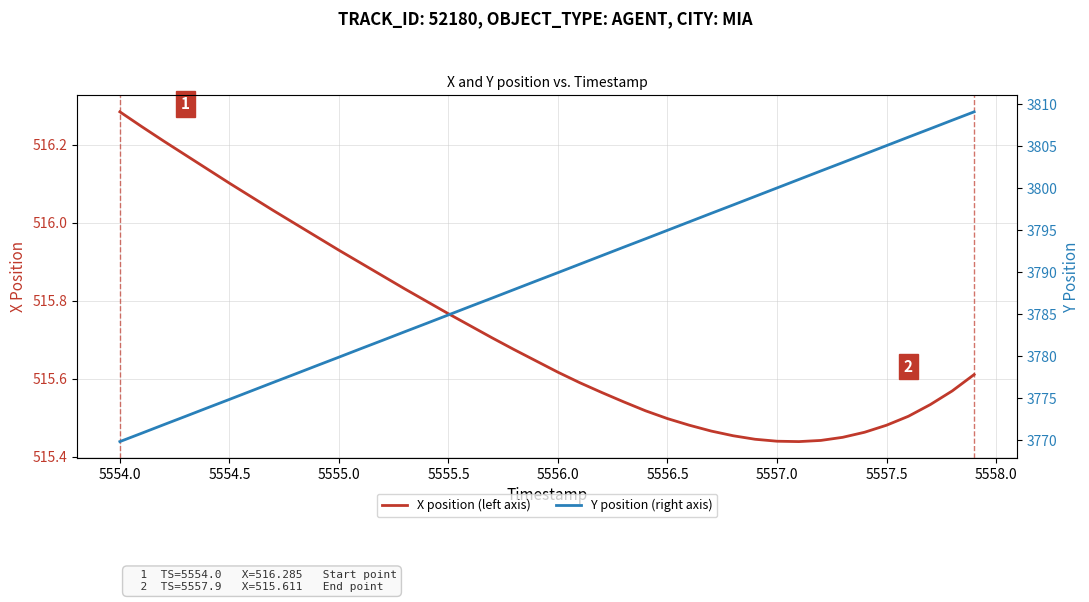

Is it true that X position (left axis) equals 120.6 at 5555.0?

False